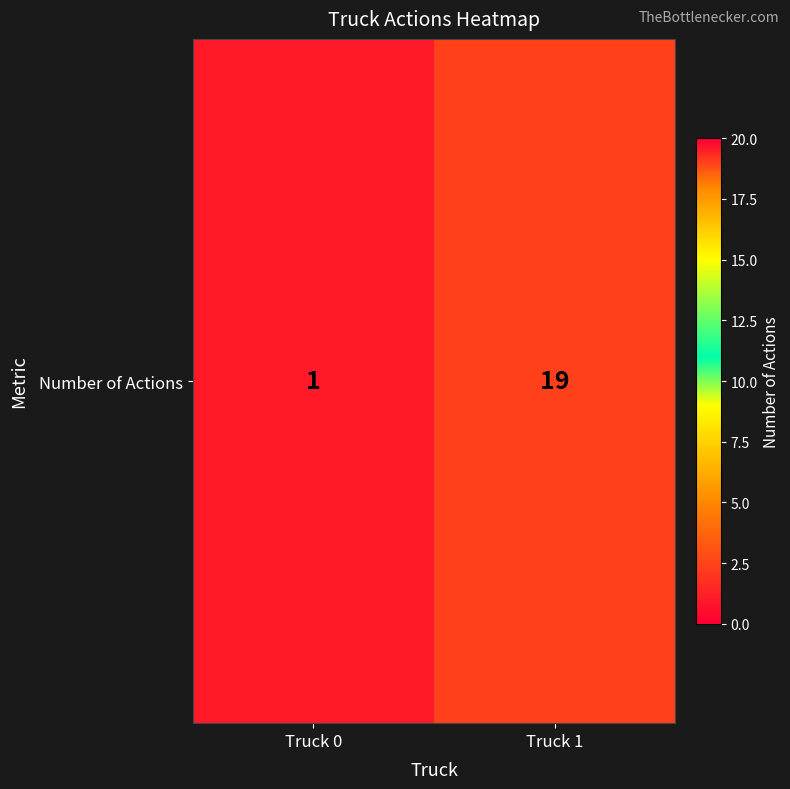

Reading right to left, list all the values displayed in this chart.

19	1